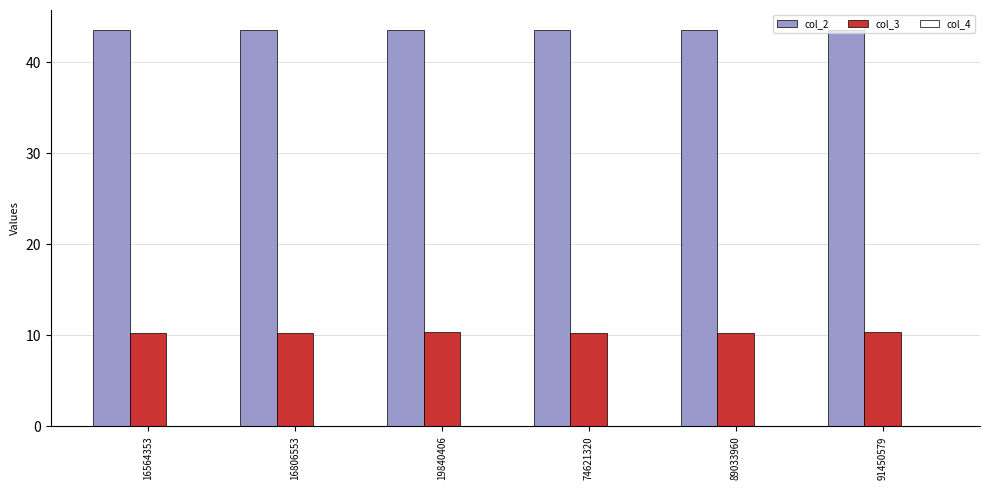

True or false: col_2 has a value of 43.6 at 16564353.

True